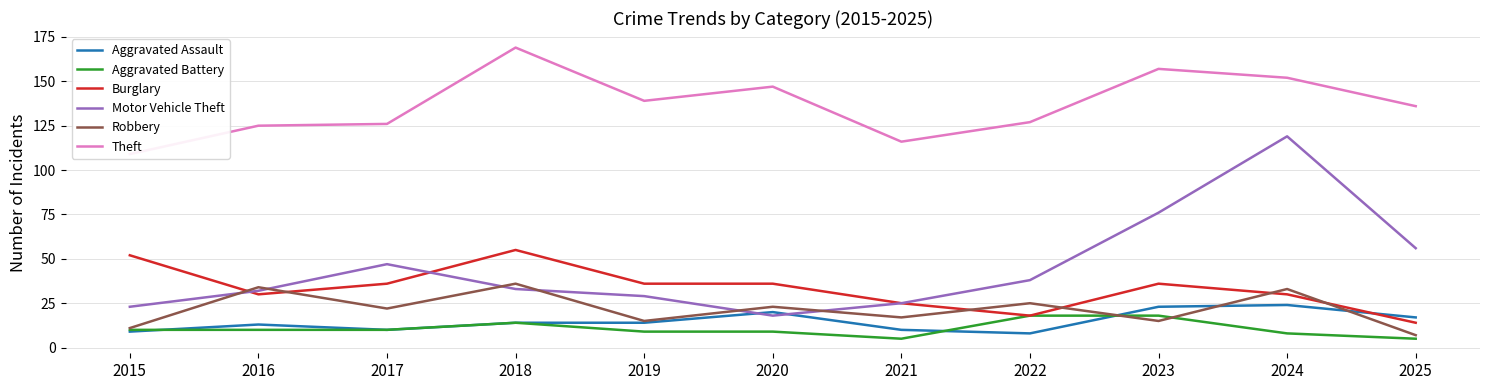

The Robbery series shows 22 at 2017. True or false?

True